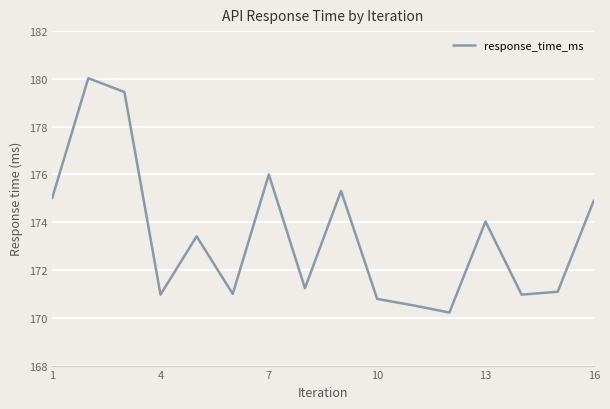

What is the difference between the maximum and minimum values?

9.8